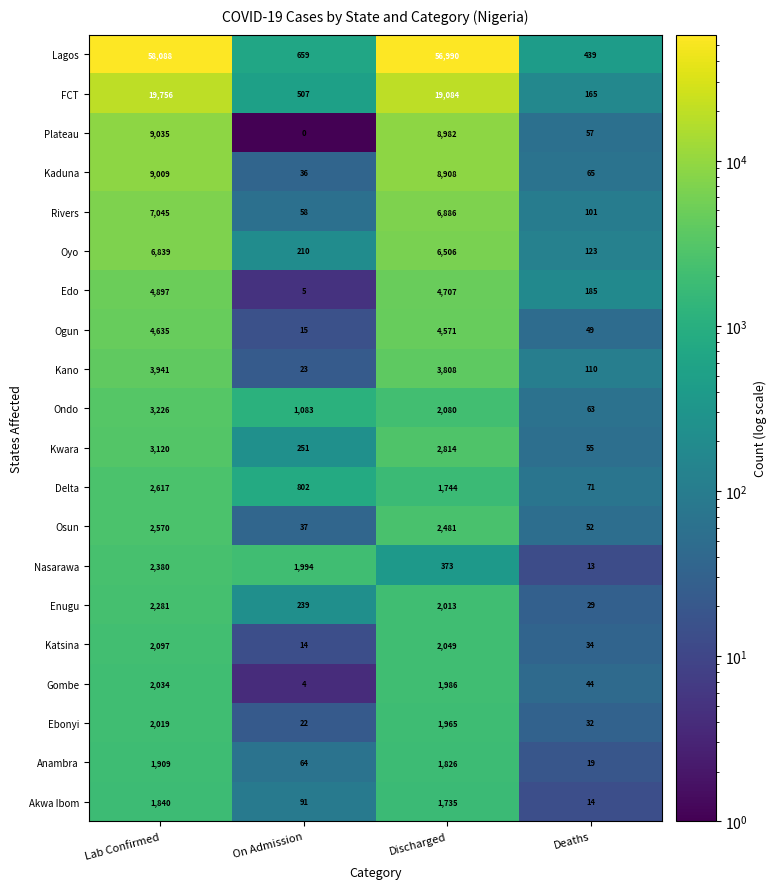

What is the sum of the Kwara values at Discharged and Lab Confirmed?

5934